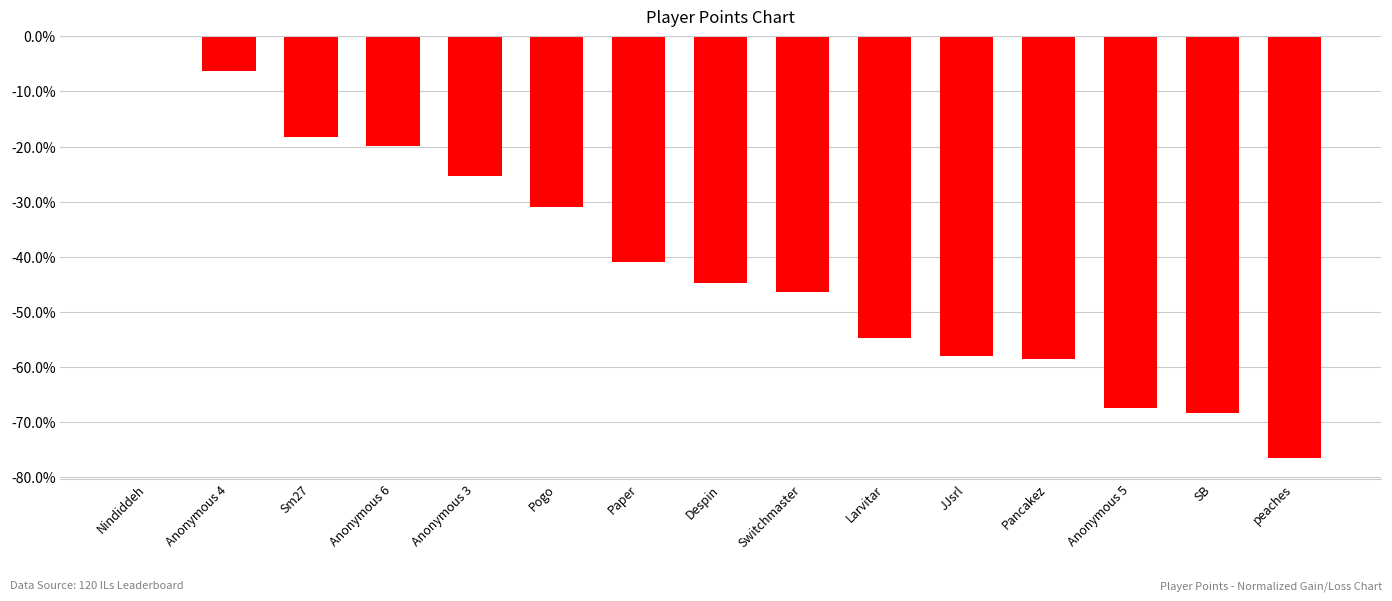

At which label does the data first exceed -44?

Nindiddeh